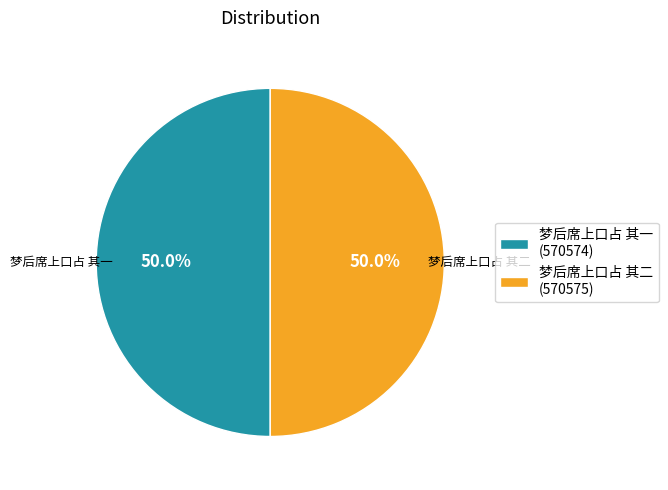

What is the ratio of the value at 梦后席上口占 其二 (570575) to the value at 梦后席上口占 其一 (570574)?

1.0